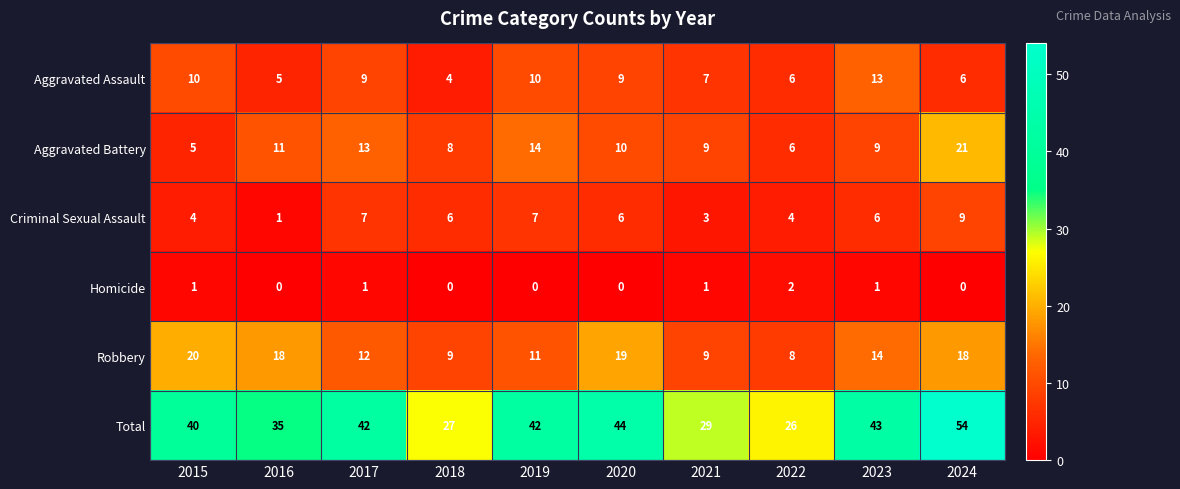

What is the maximum value shown in the chart?

54